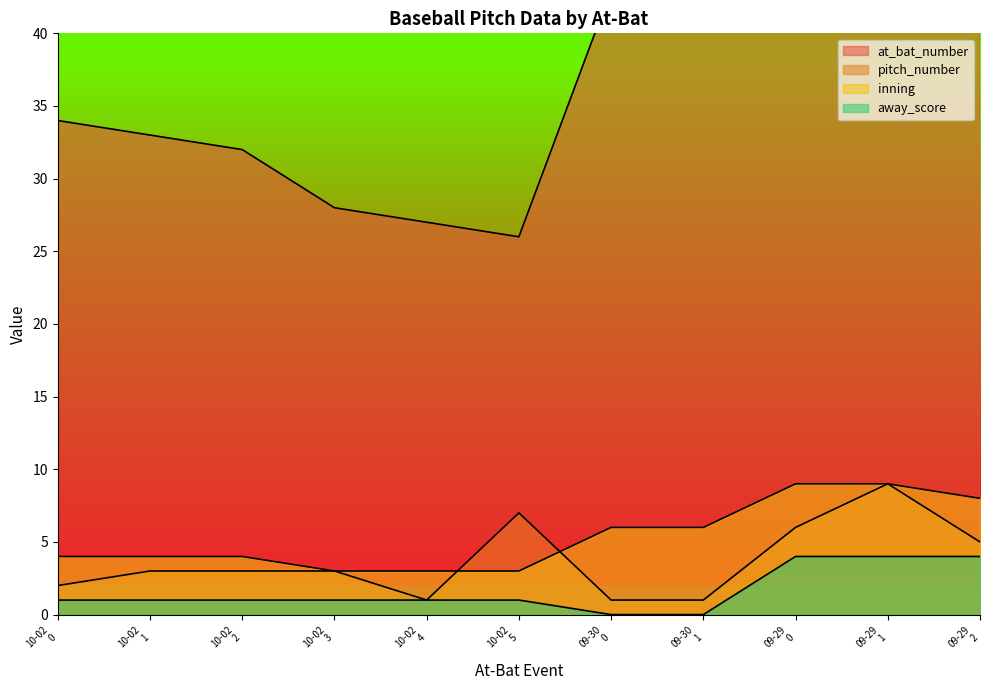

What is the label of the 8th point from the right?

10-02 3